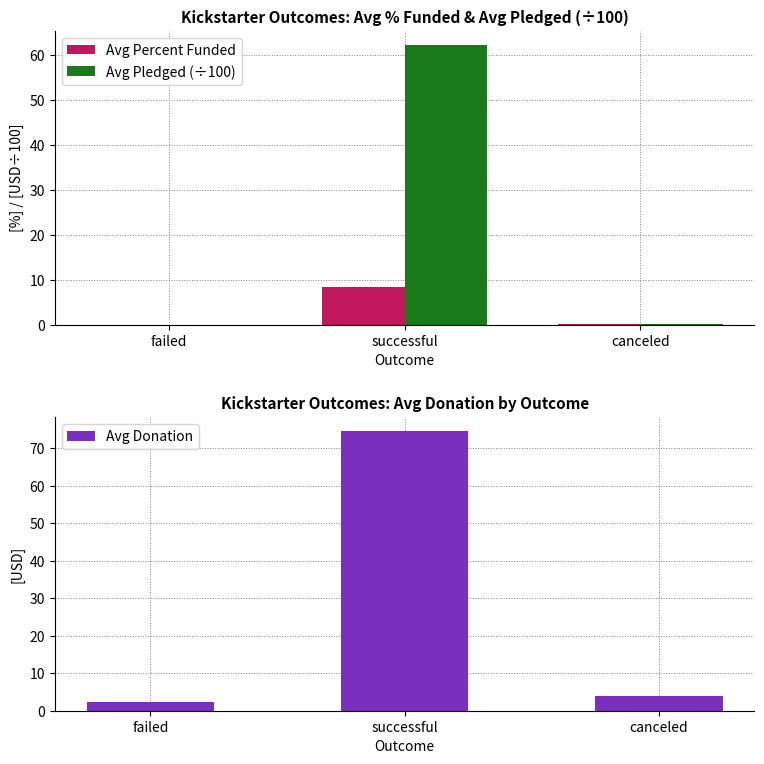

The value of Avg Pledged (÷100) at successful is 102.7. True or false?

False